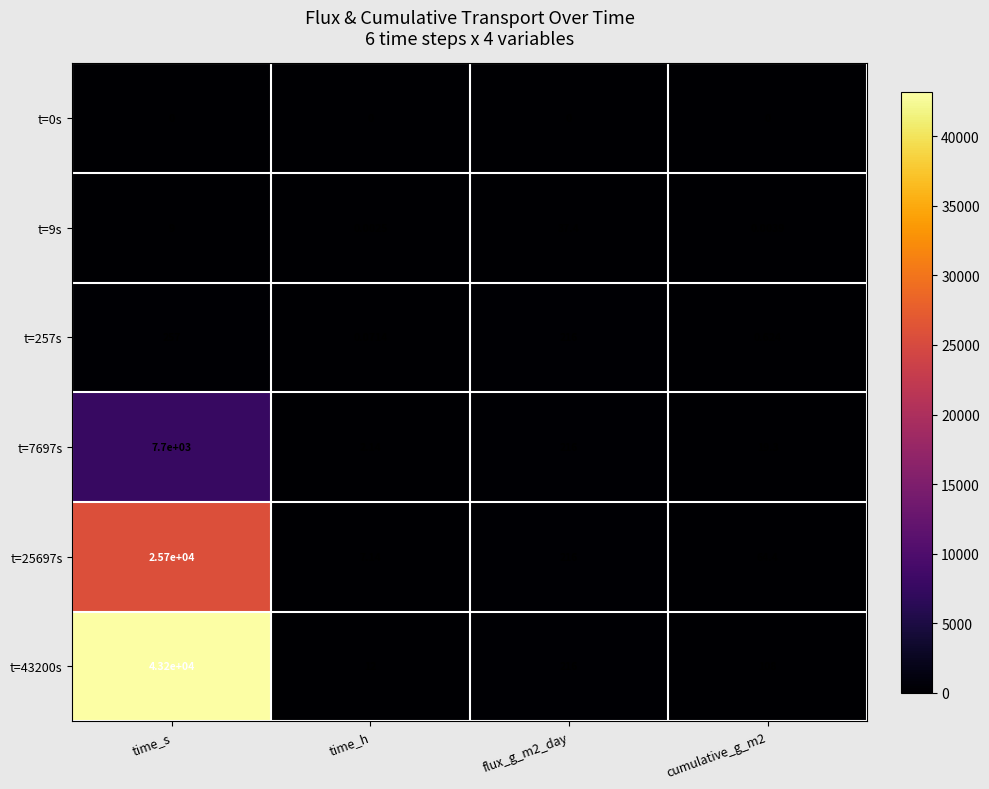

What is the spread (max minus min) of values at cumulative_g_m2?

108.0